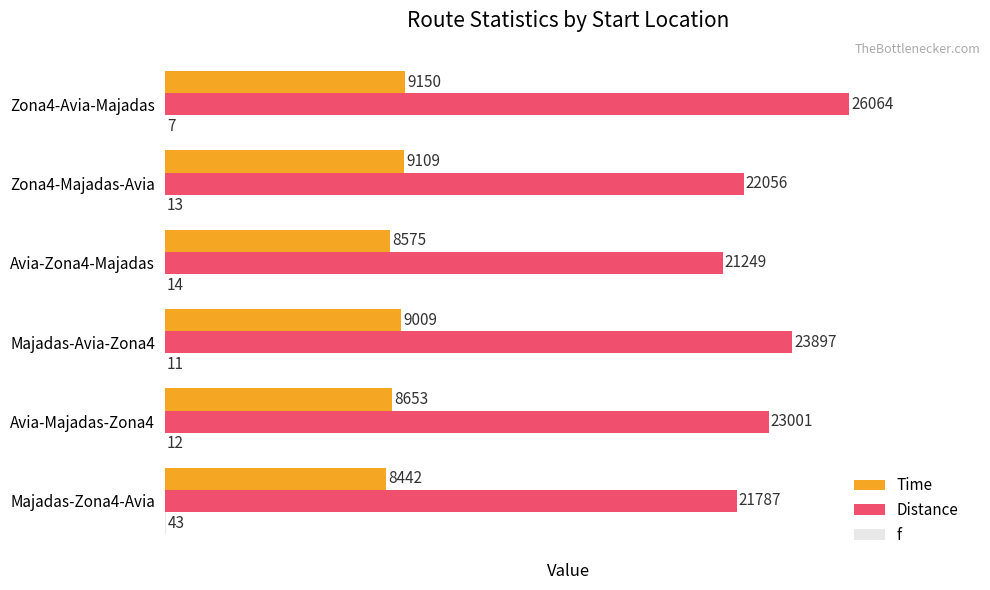

Which series has the largest range (max minus min)?

Distance